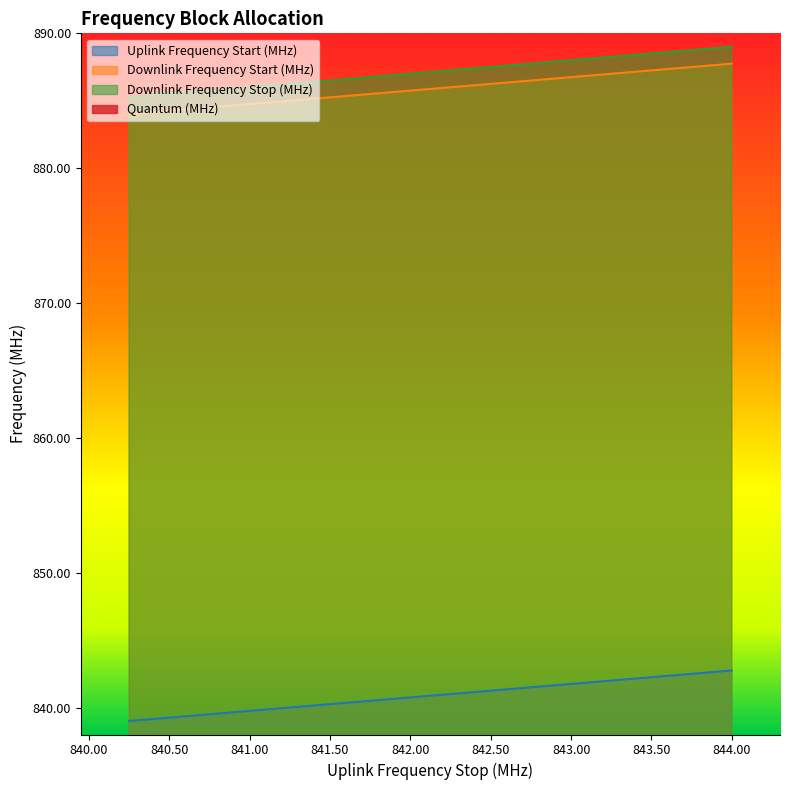

What is the difference between the Downlink Frequency Start (MHz) values at 840.25 and 841.5?

1.2